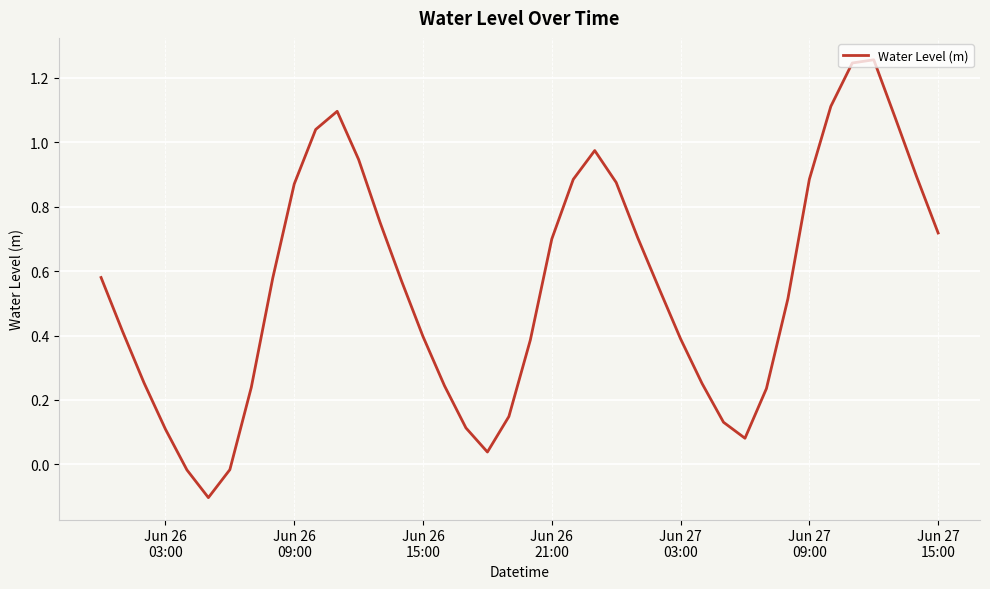

What is the difference between the maximum and minimum values?

1.4